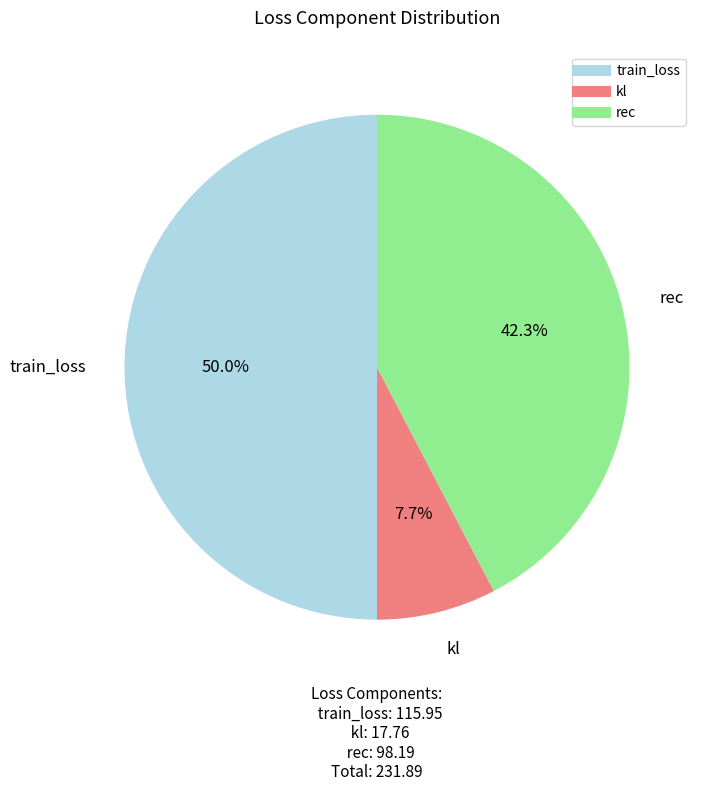

What percentage do rec and kl together represent?

50.0%